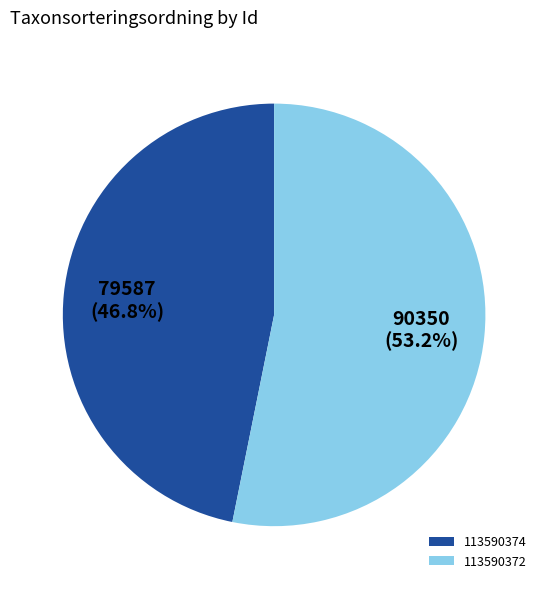

Does 113590374 account for over 50% of the chart?

No